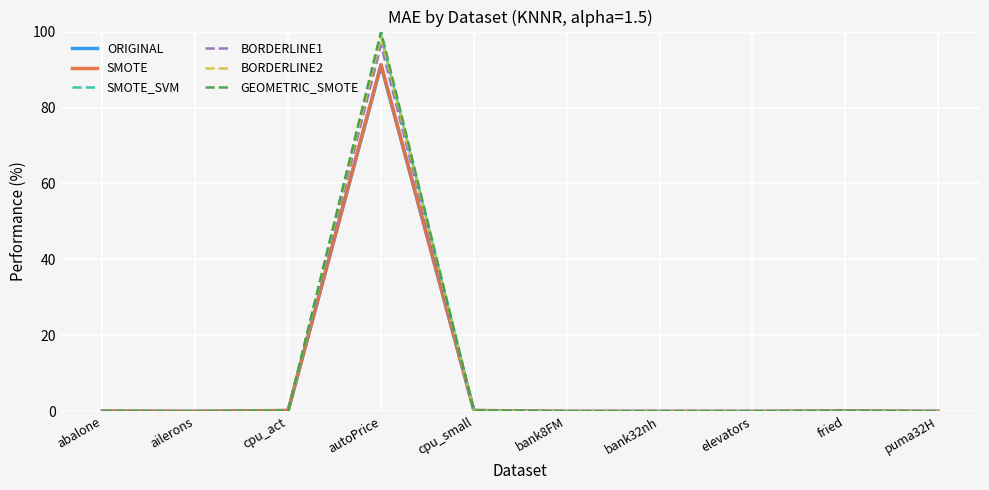

True or false: GEOMETRIC_SMOTE has a value of 0.0 at puma32H.

True